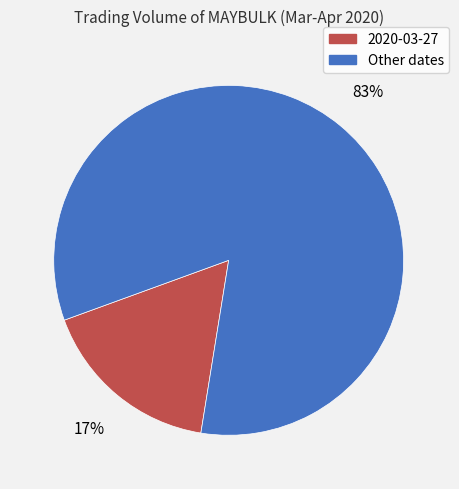

Is there any slice that represents more than half of the pie?

Yes